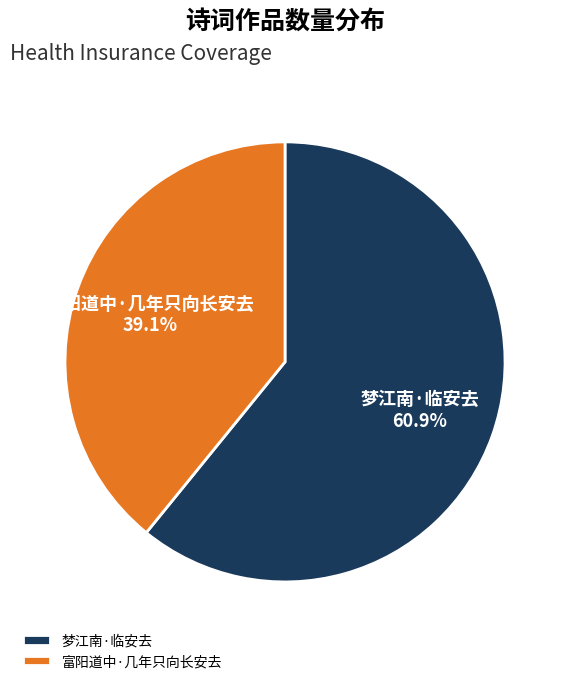

Approximately how many times larger is the value at 梦江南·临安去 compared to 富阳道中·几年只向长安去?

1.6